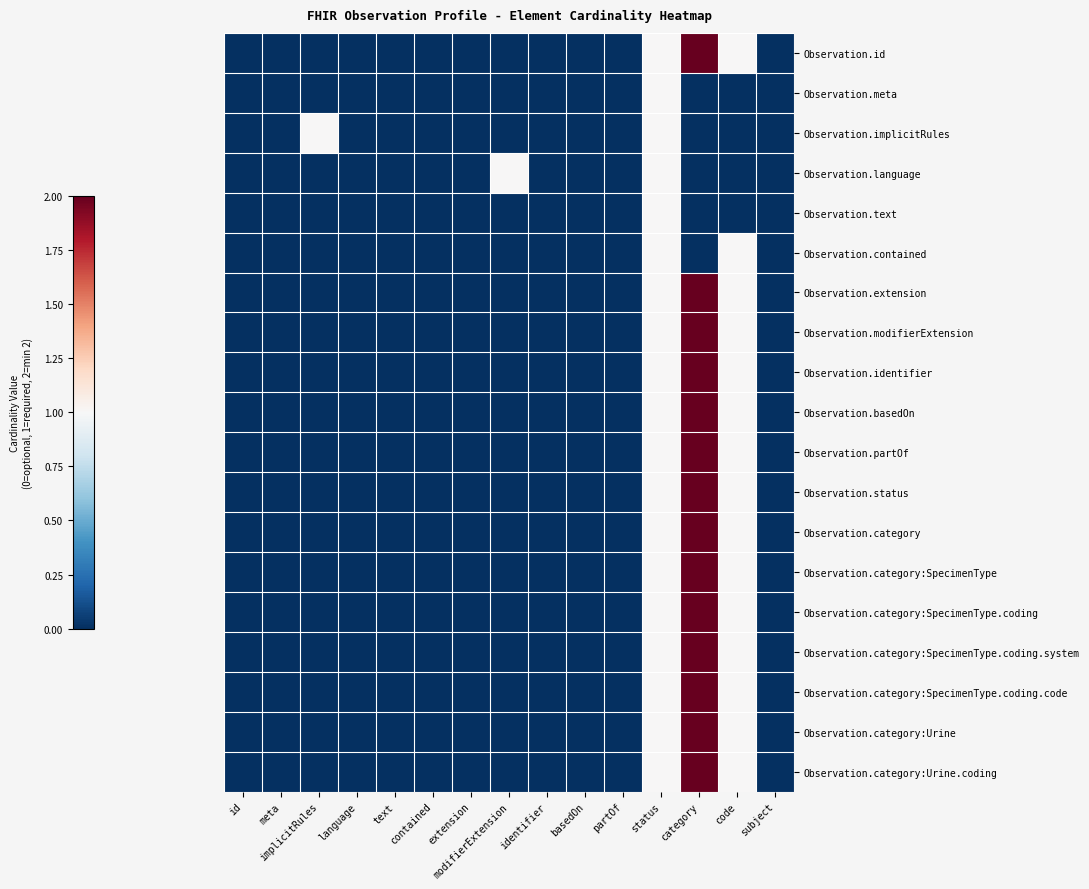

Which series has the largest total across all categories?

Observation.id